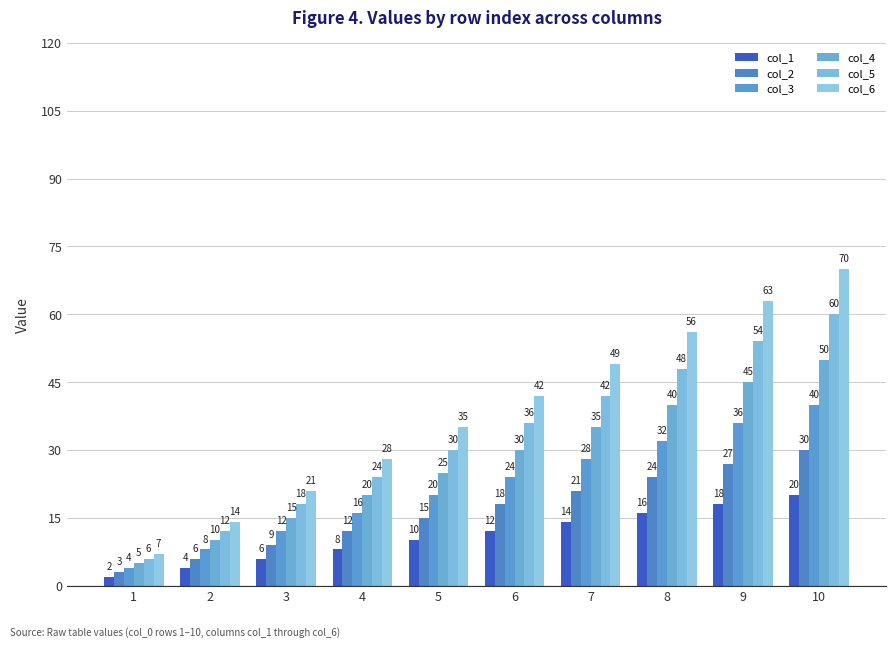

Rank the categories by col_6 value from highest to lowest.

10, 9, 8, 7, 6, 5, 4, 3, 2, 1